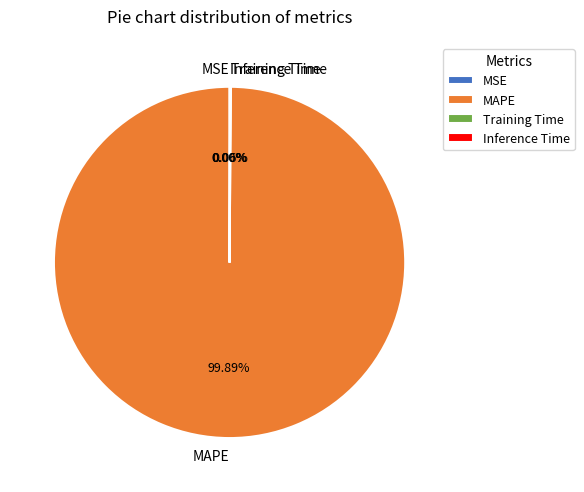

Does any single category account for the majority?

Yes